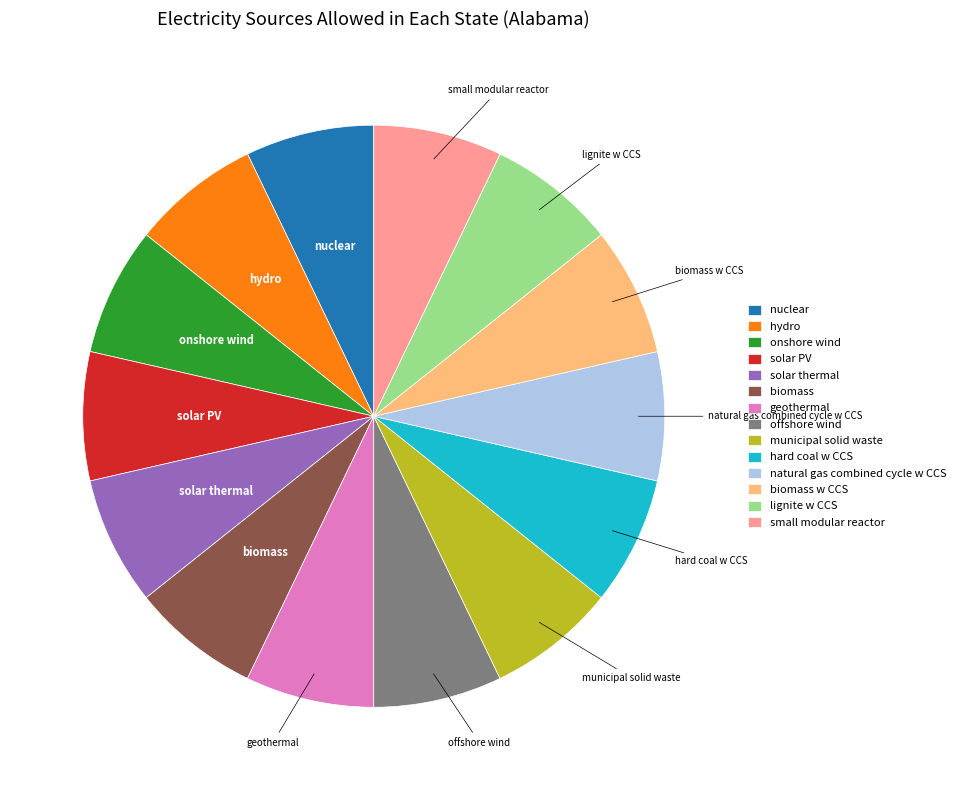

Is it true that solar thermal is 7% of the pie?

True